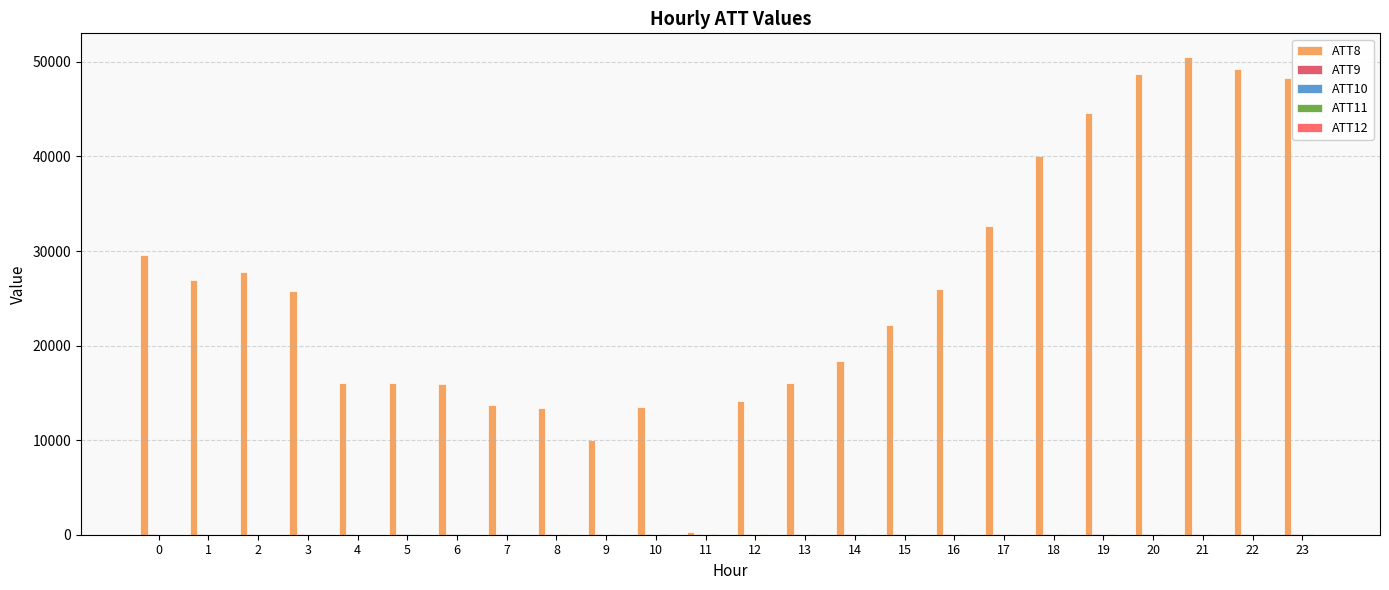

Are the bars horizontal?

No